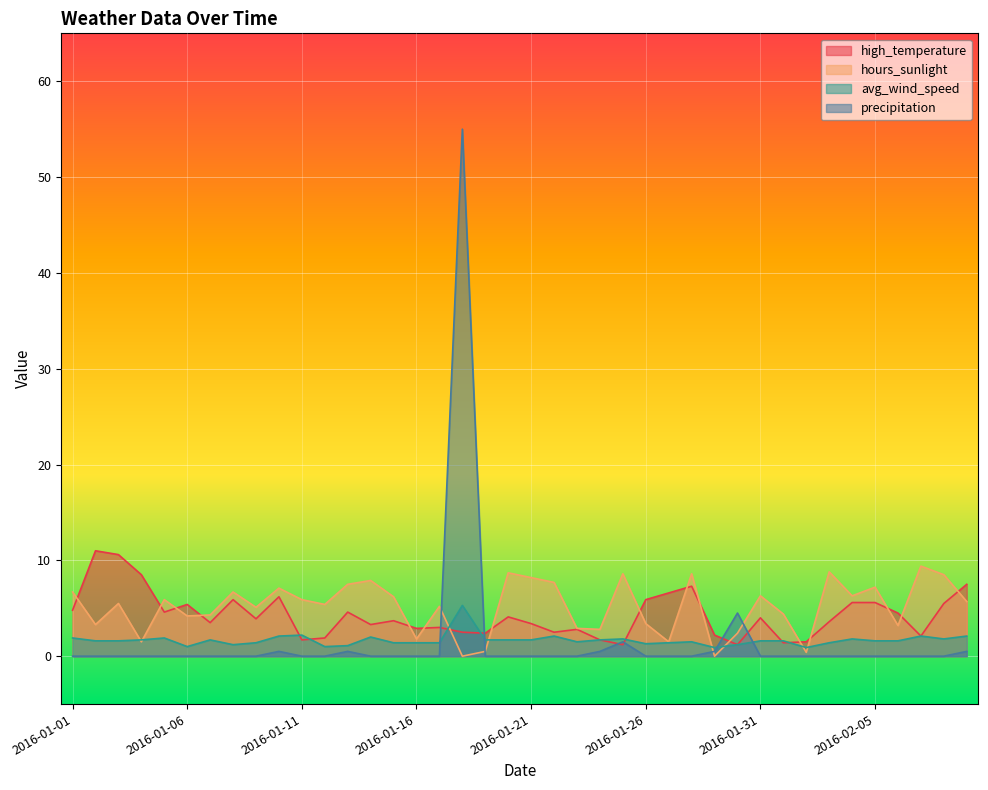

How many times do hours_sunlight and avg_wind_speed cross each other?

8